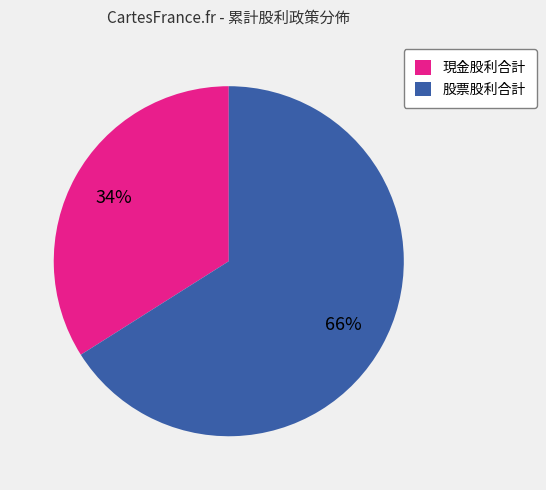

Which slice is the smallest?

現金股利合計